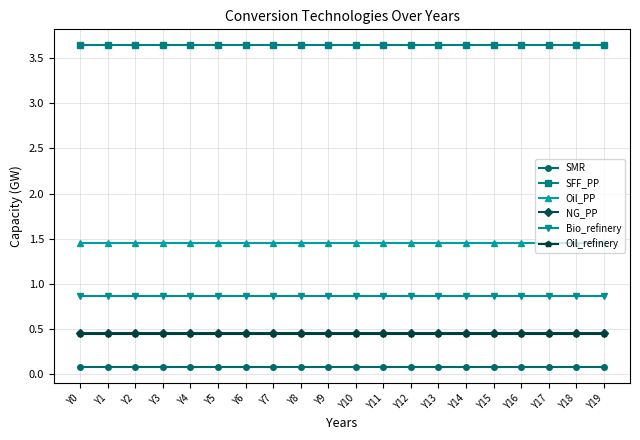

What is the minimum value for SFF_PP?

3.6